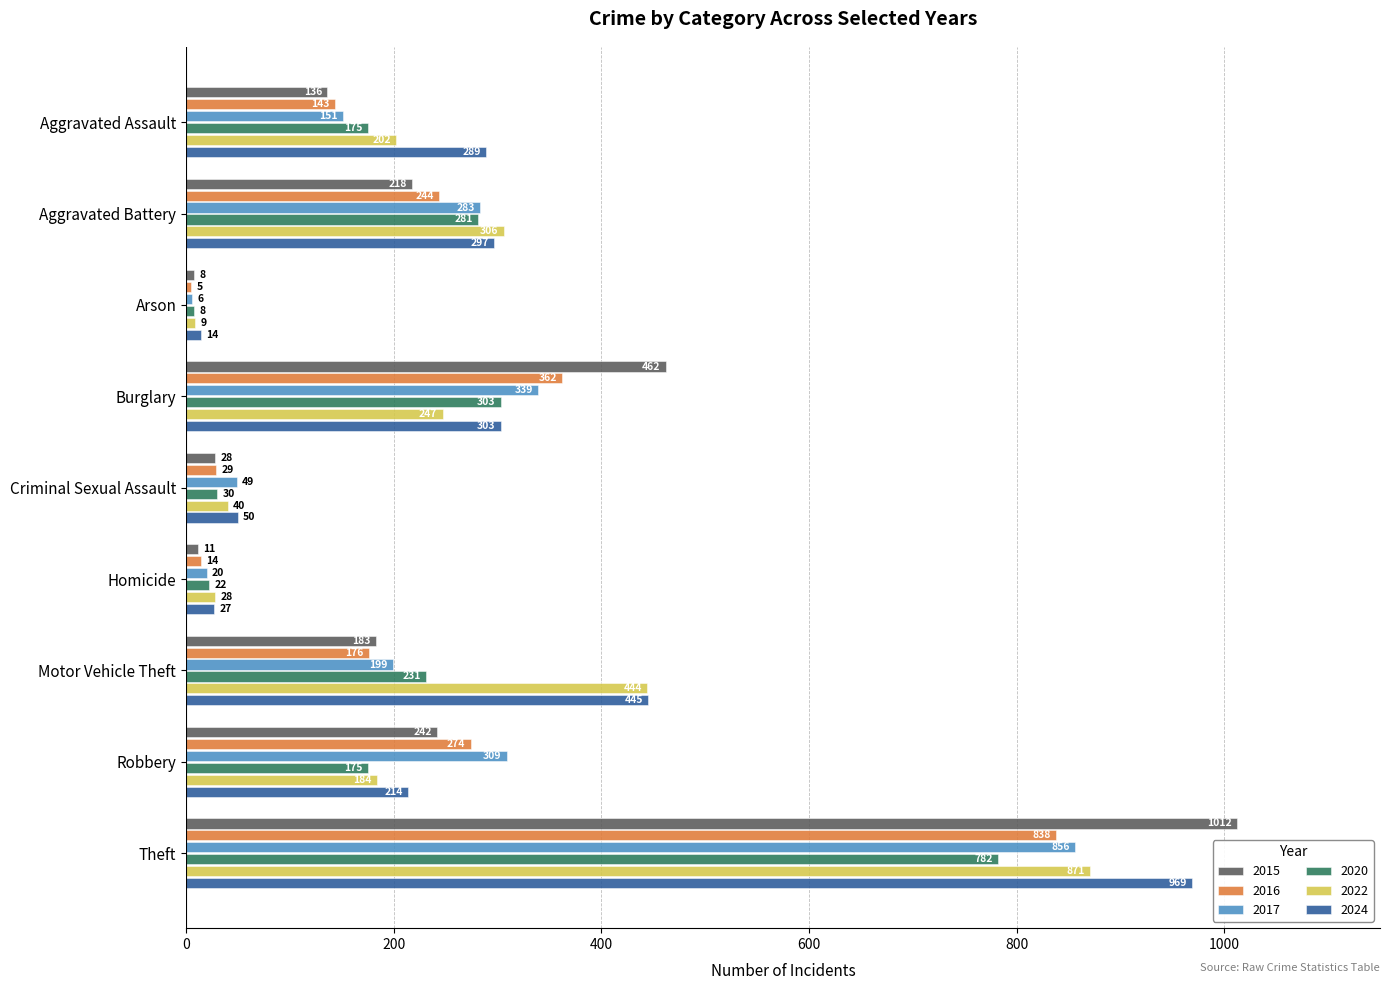

What is the difference between the highest and lowest values at Motor Vehicle Theft?

269